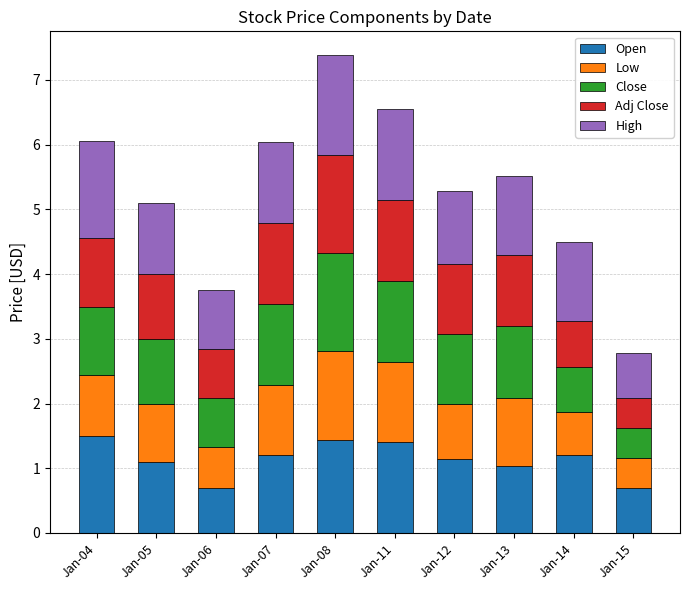

The value of Open at Jan-15 is 0.7. True or false?

True